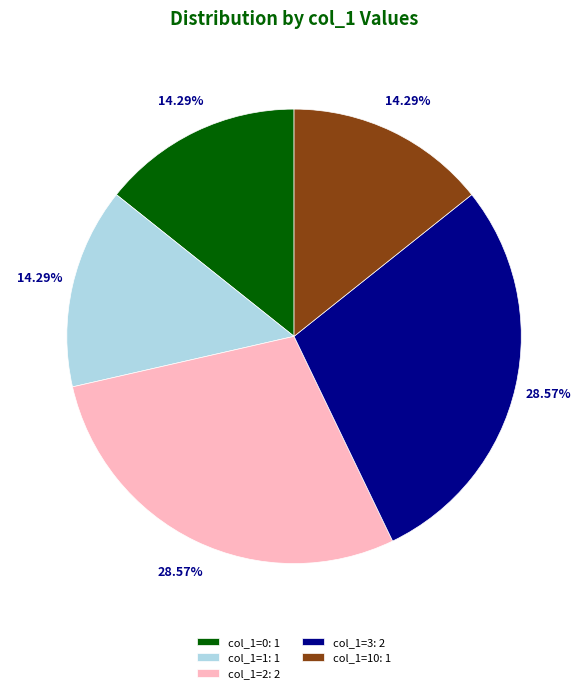

Count the number of slices in the pie.

5